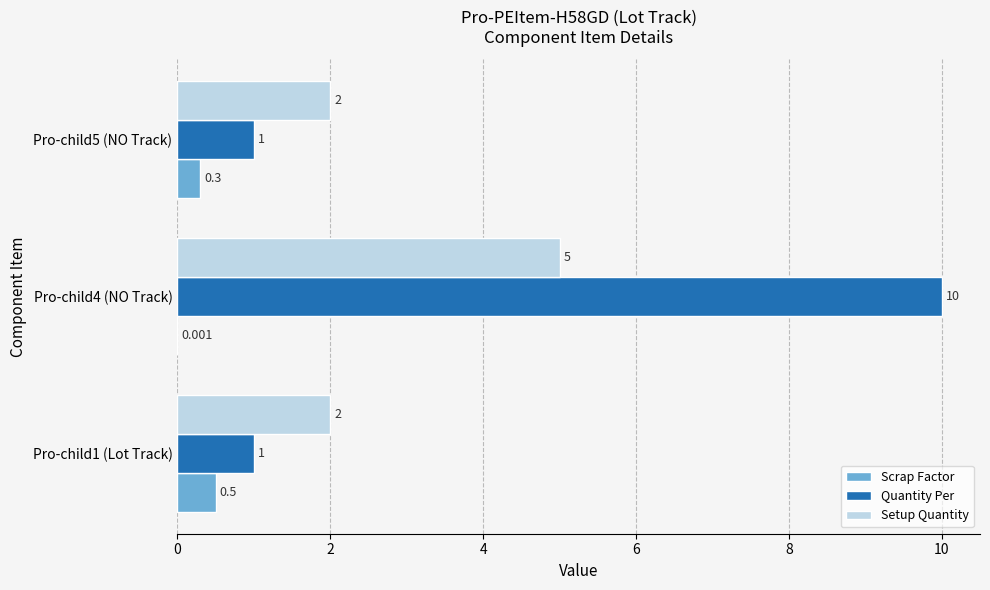

Between Pro-child4 (NO Track) and Pro-child5 (NO Track), which series saw the biggest shift?

Quantity Per